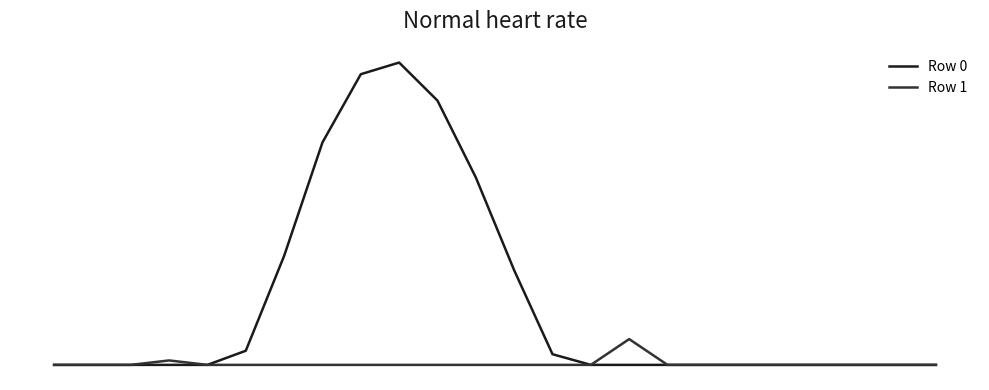

List the labels in order of Row 0 value, smallest first.

0, 1, 2, 3, 4, 14, 15, 16, 17, 18, 19, 20, 21, 22, 23, 13, 5, 12, 6, 11, 7, 10, 8, 9